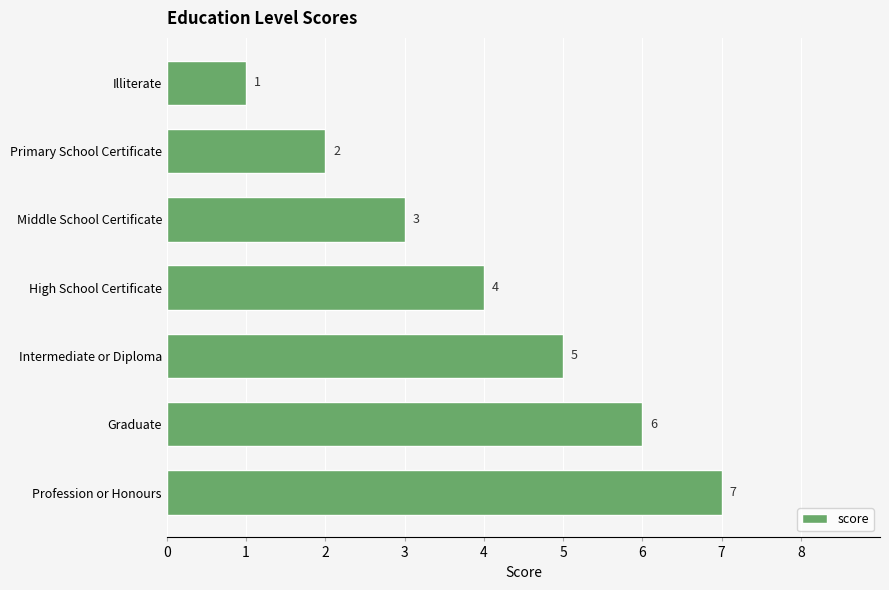

List the labels in order of value, largest first.

Profession or Honours, Graduate, Intermediate or Diploma, High School Certificate, Middle School Certificate, Primary School Certificate, Illiterate